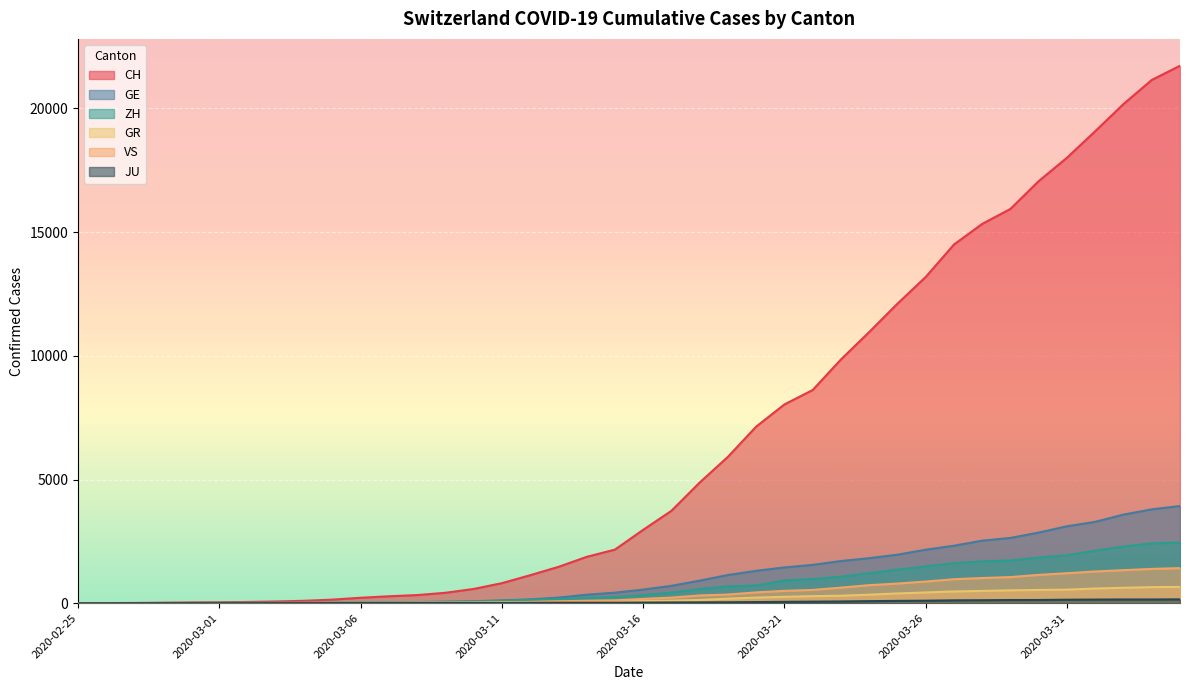

True or false: GR and CH cross at least once.

False